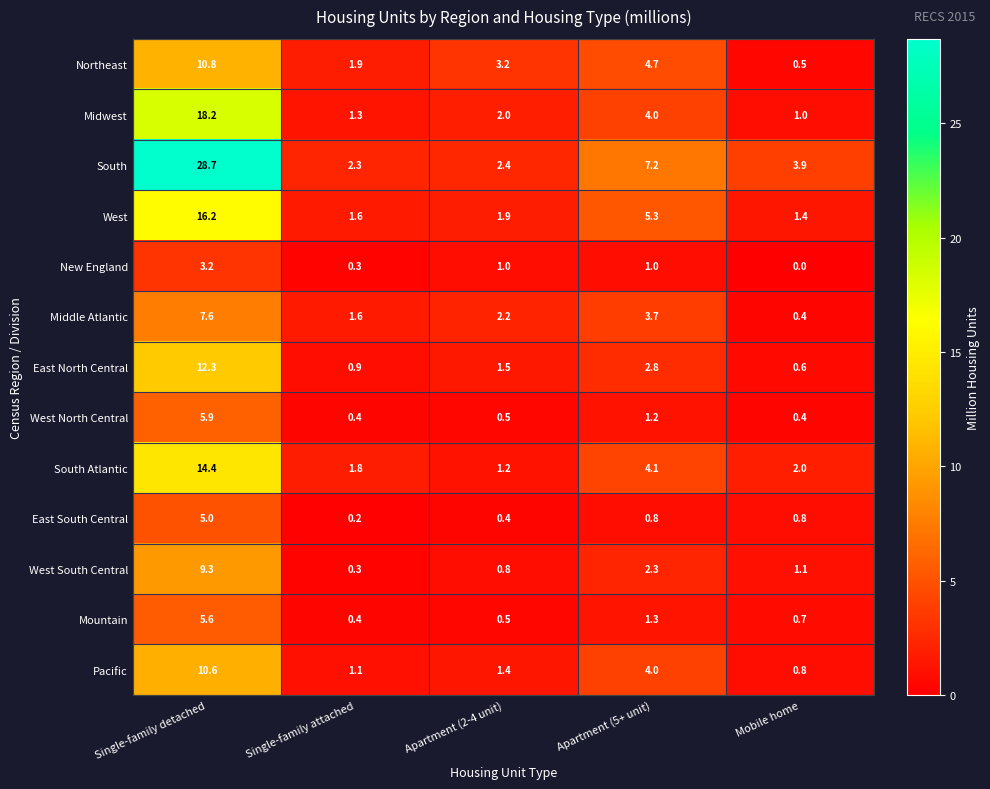

What is the total value across all series at Apartment (2-4 unit)?

19.0